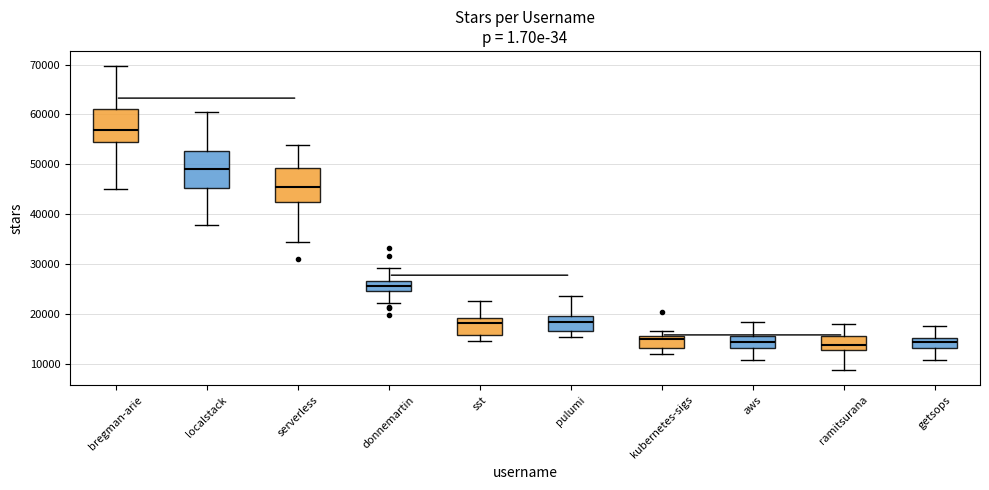

Reading left to right, transcribe this box plot: for each box, give where its median line is, the range the box spans, and where its two whiskers end, as read against the y-axis. The values are not printed on the chart, so give them approximately, as read against the axis.

bregman-arie: median 57000, box 54000 to 61000, whiskers 45000 to 70000
localstack: median 49000, box 45000 to 53000, whiskers 38000 to 61000
serverless: median 45000, box 43000 to 49000, whiskers 34000 to 54000
donnemartin: median 26000, box 25000 to 27000, whiskers 22000 to 29000
sst: median 18000, box 16000 to 19000, whiskers 14000 to 23000
pulumi: median 18000, box 17000 to 20000, whiskers 15000 to 24000
kubernetes-sigs: median 15000, box 13000 to 16000, whiskers 12000 to 16000 (just above the box's upper edge)
aws: median 14000, box 13000 to 15000, whiskers 11000 to 18000
ramitsurana: median 14000, box 13000 to 16000, whiskers 9000 to 18000
getsops: median 14000, box 13000 to 15000, whiskers 11000 to 18000